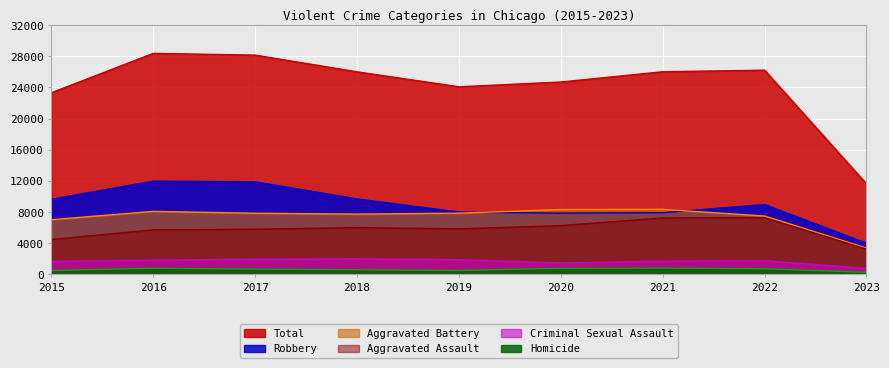

Which series has the largest range (max minus min)?

Total